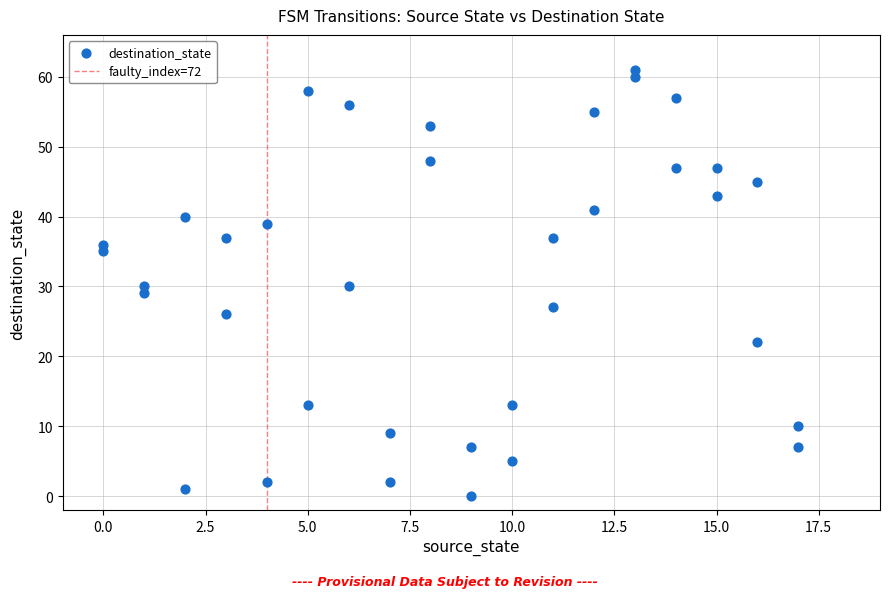

What is the range of X values (max minus min)?

17